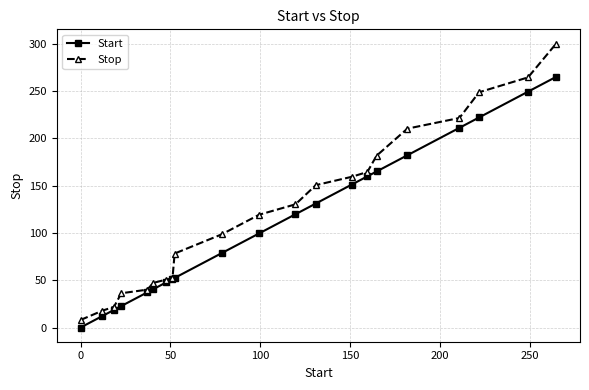

What is the maximum value shown in the chart?

300.0